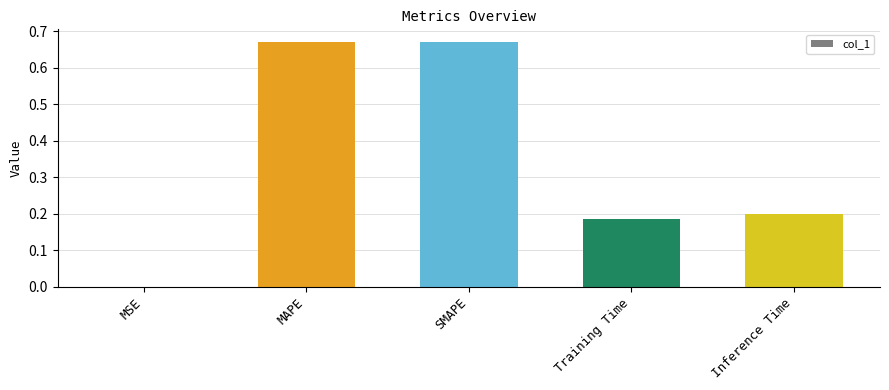

Between Training Time and MAPE, which is larger?

MAPE